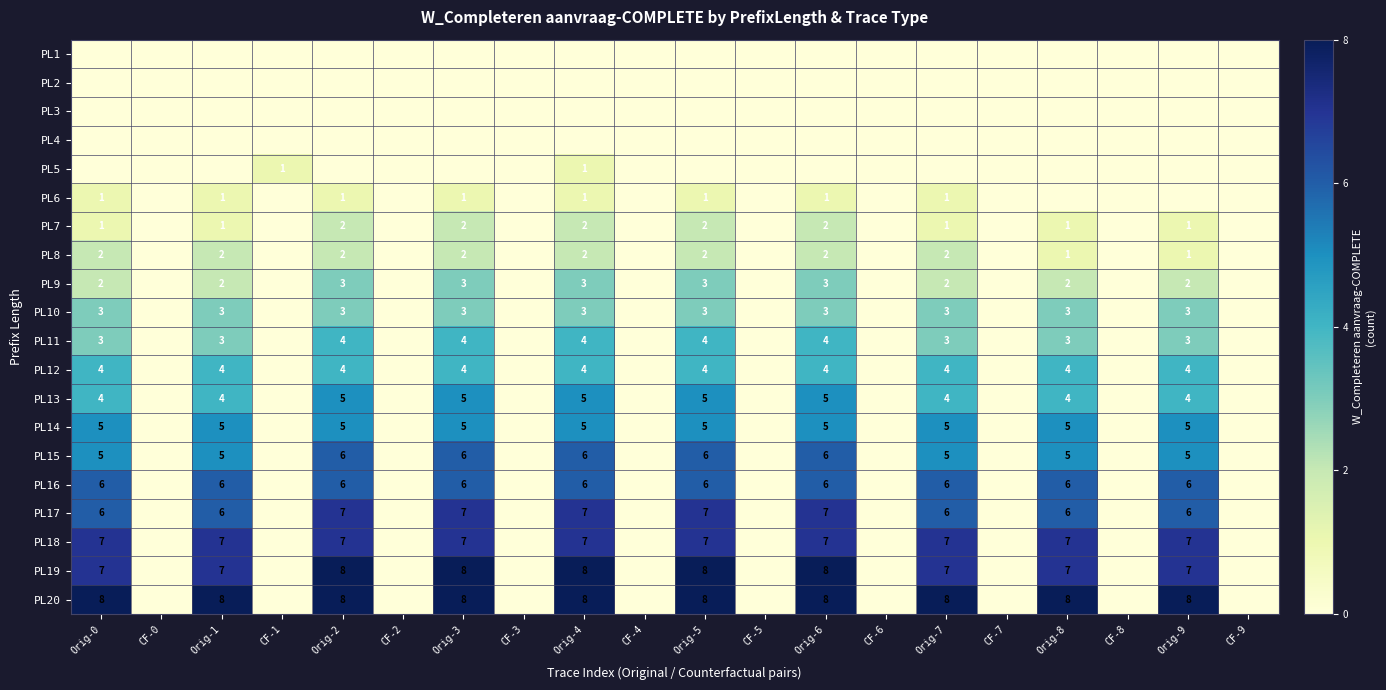

What is the sum of the PL15 values at Orig-6 and Orig-5?

12